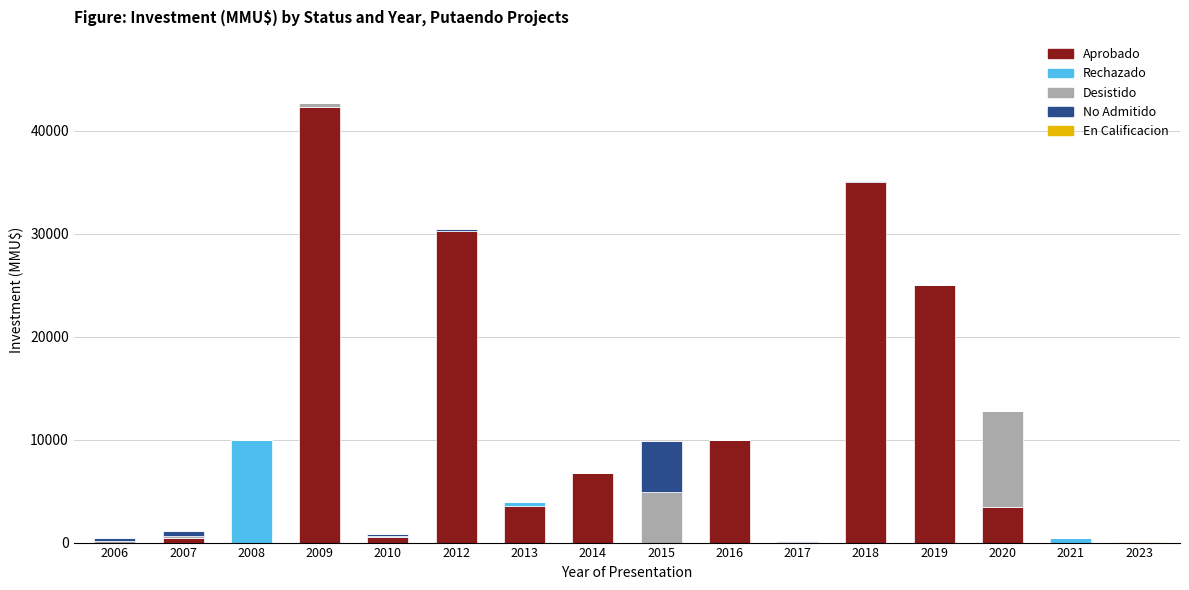

What is the highest value of the Aprobado series?

42294